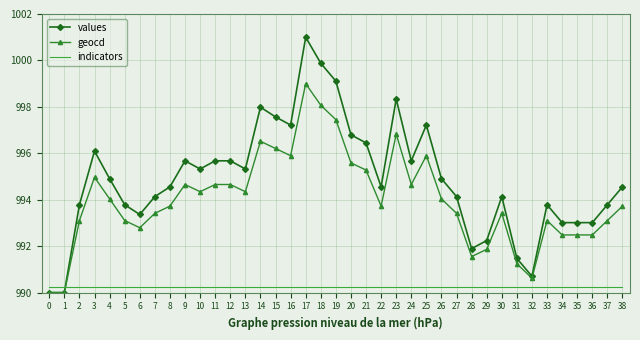

Is it true that indicators equals 1580.7 at 17?

False